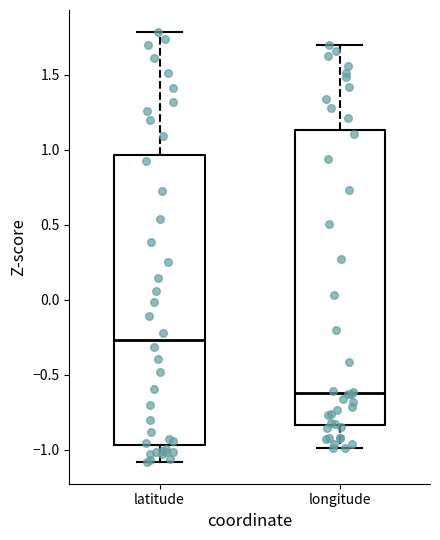

Reading left to right, read every box against the y-axis: the position of its median line, the range the box covers, and the ends of its whiskers. The values are not printed on the chart, so give them approximately, as read against the axis.

latitude: median -0.25, box -0.95 to 0.95, whiskers -1.10 to 1.80
longitude: median -0.60, box -0.85 to 1.15, whiskers -1.00 to 1.70